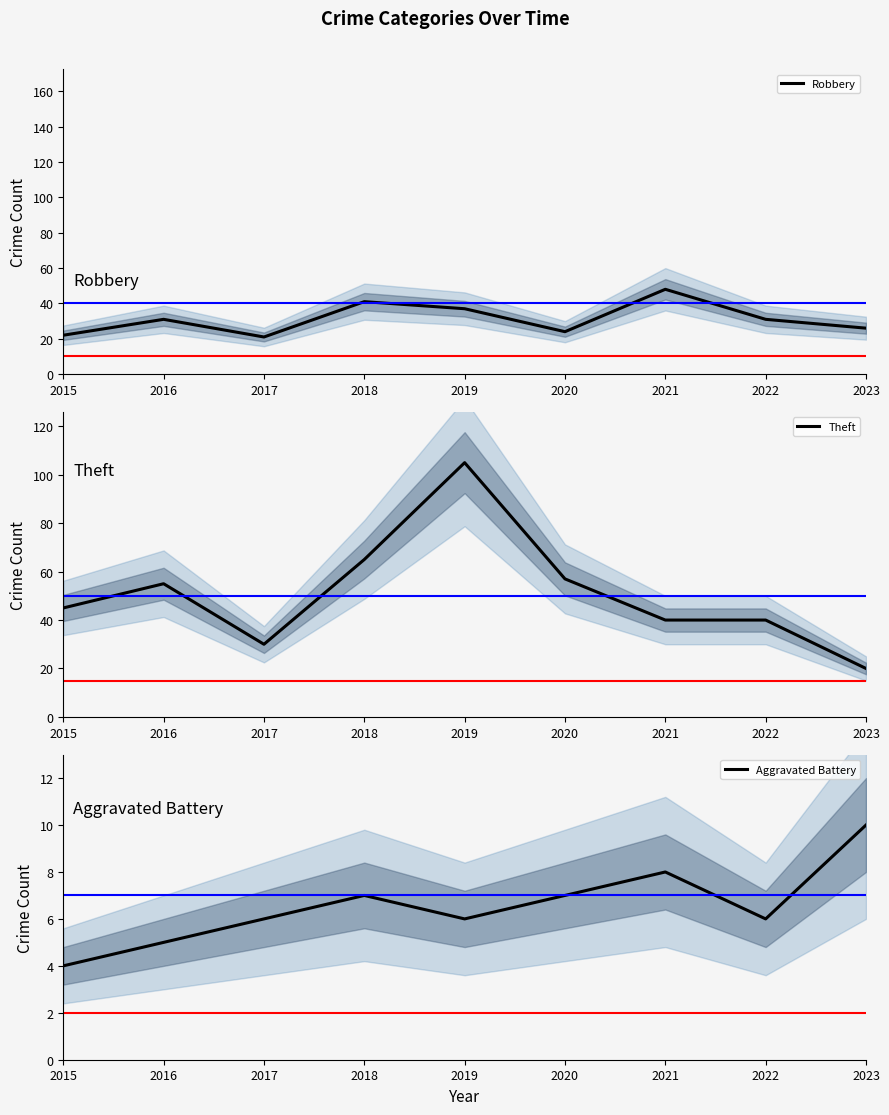

Which category has the lowest value in the Aggravated Battery series?

2015